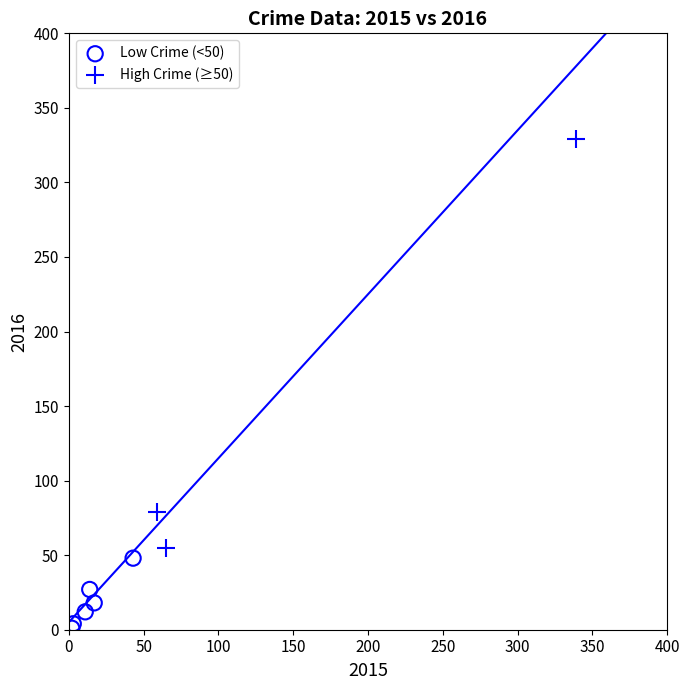

Which series reaches the minimum Y coordinate?

Low Crime (<50)